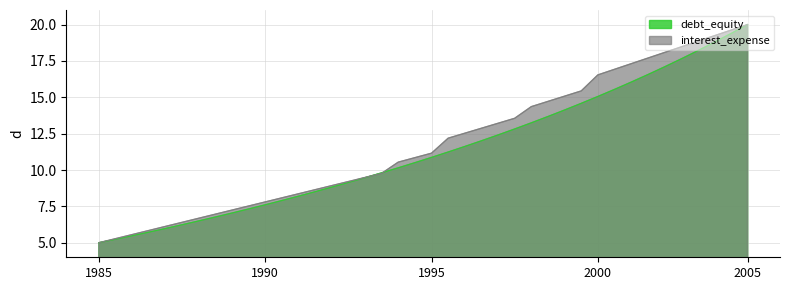

Is it true that debt_equity equals 1.8 at 0.02?

False